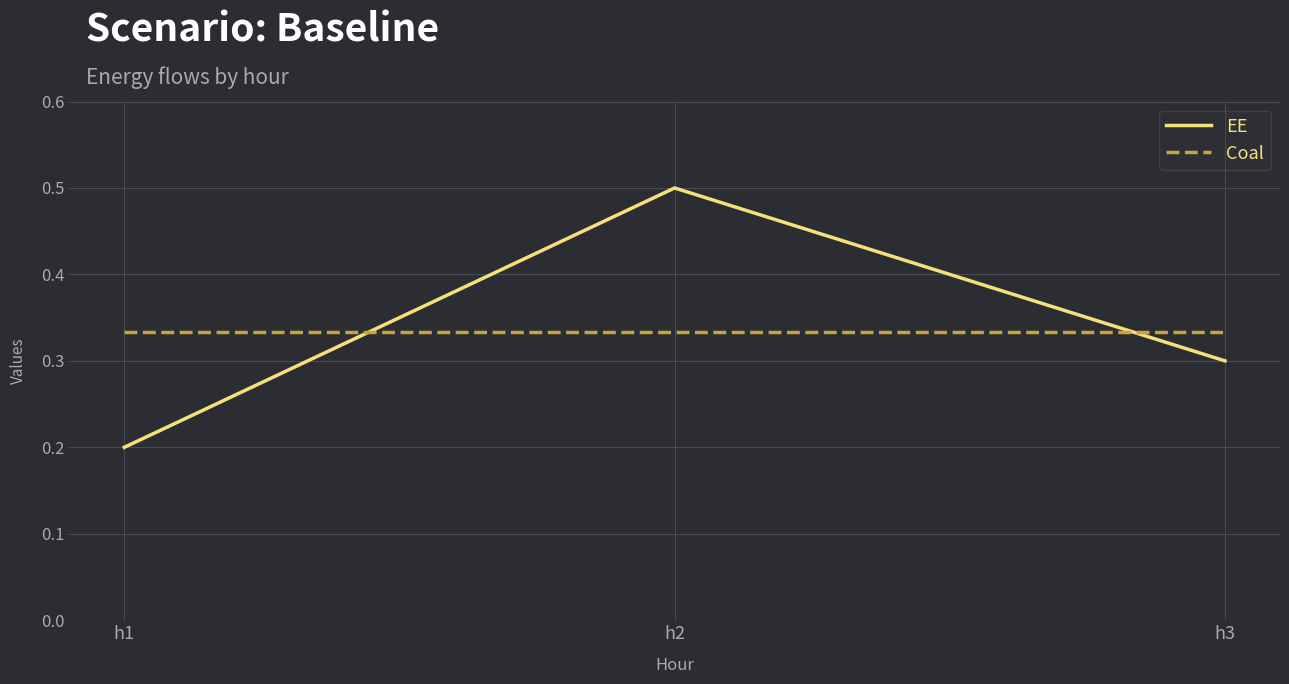

At h3, list the series in order from largest to smallest.

Coal, EE